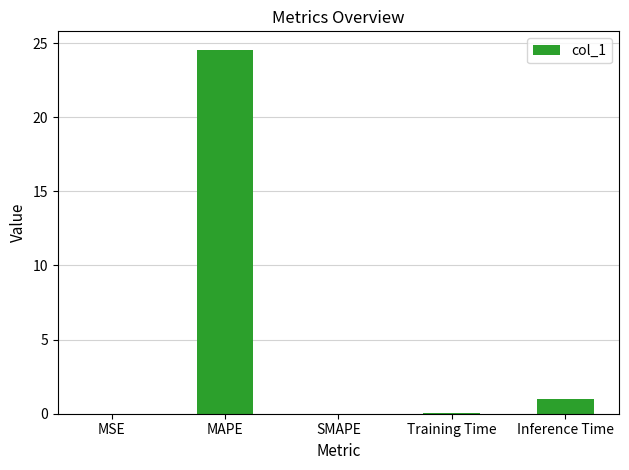

At which label is the value closest to 12?

Inference Time